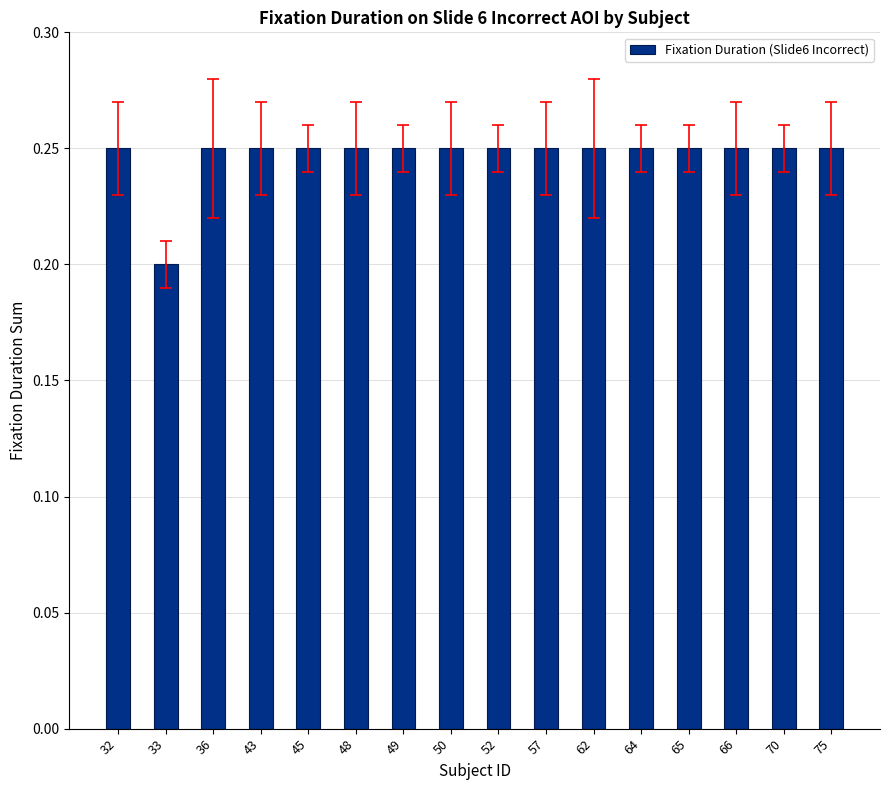

Where is the data nearest to the value 0?

33